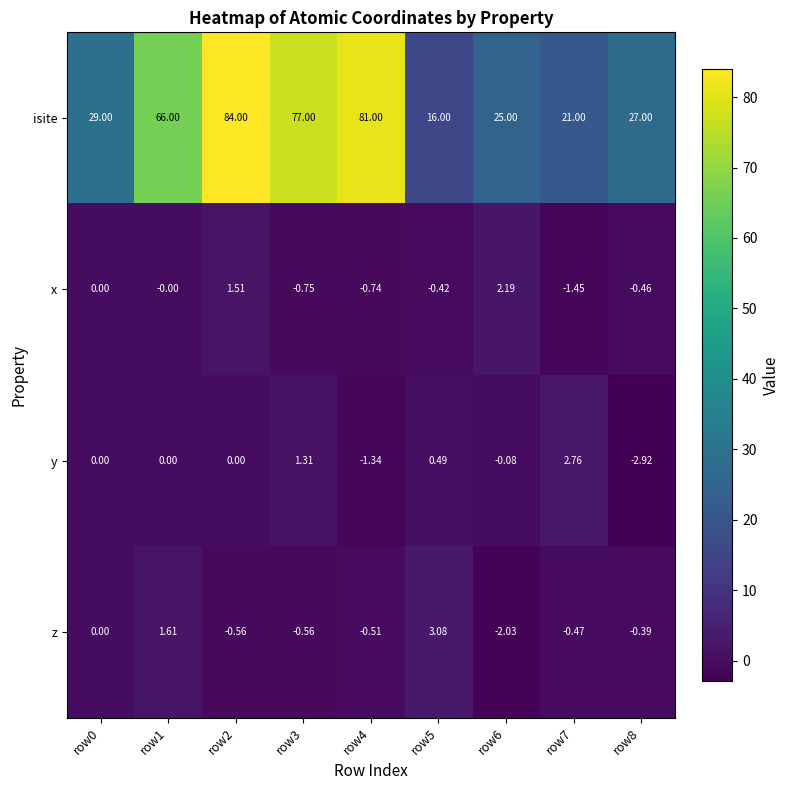

At which category is the sum across all series the highest?

row2